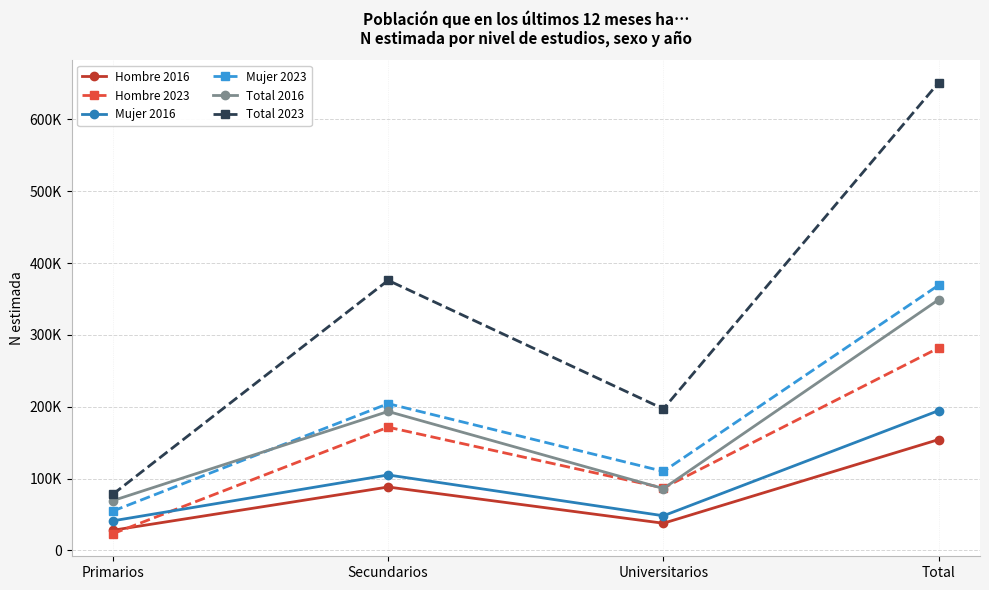

Which series has the largest total across all categories?

Total 2023